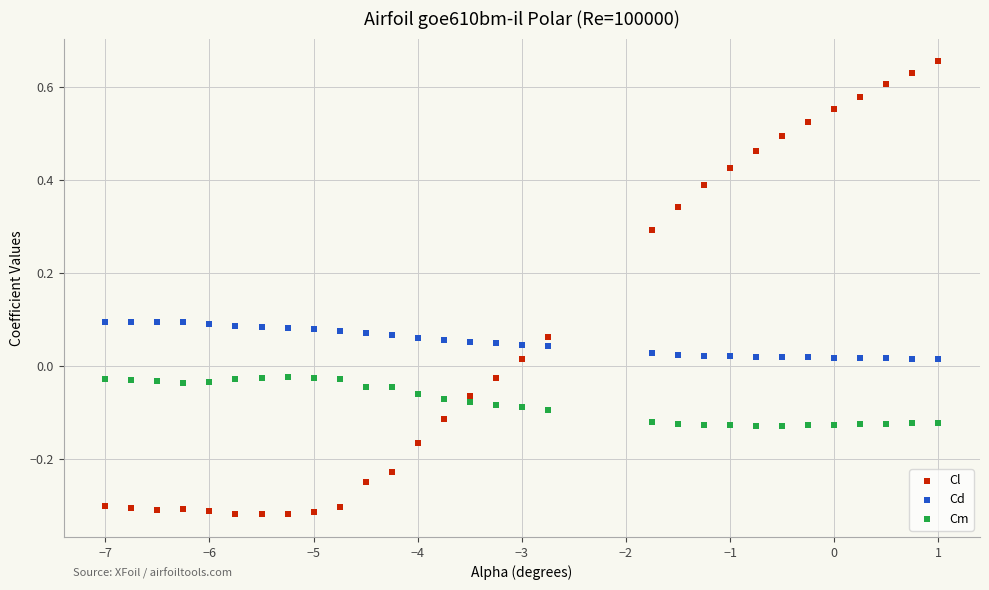

Across all data points, what is the range of X values (max minus min)?

8.0